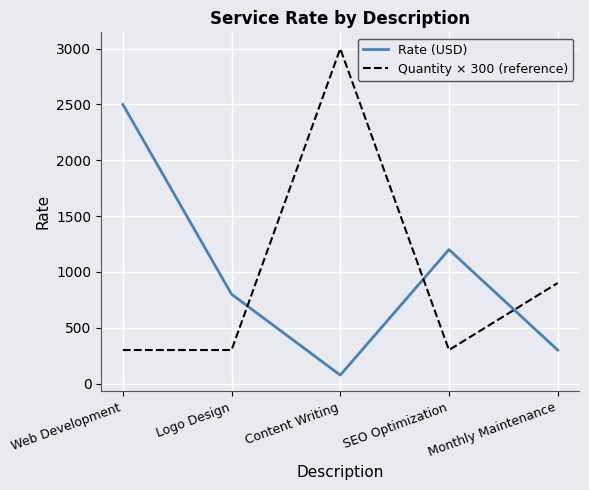

Reading left to right, extract all data points from this chart.

Rate (USD): 2500	800	75	1200	300
Quantity × 300 (reference): 300	300	3000	300	900